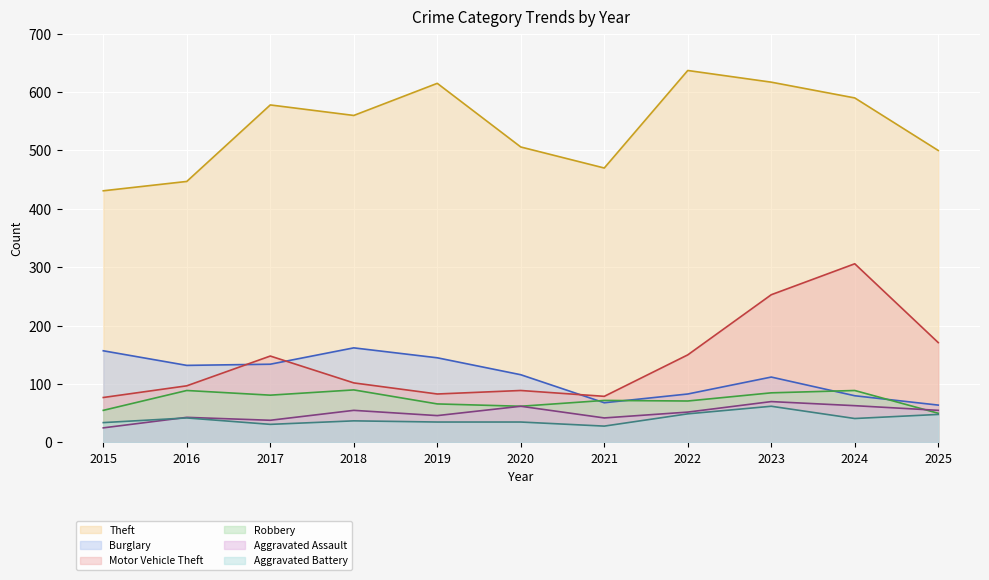

Read the Burglary (line) value at 2021, to the nearest 10.

70